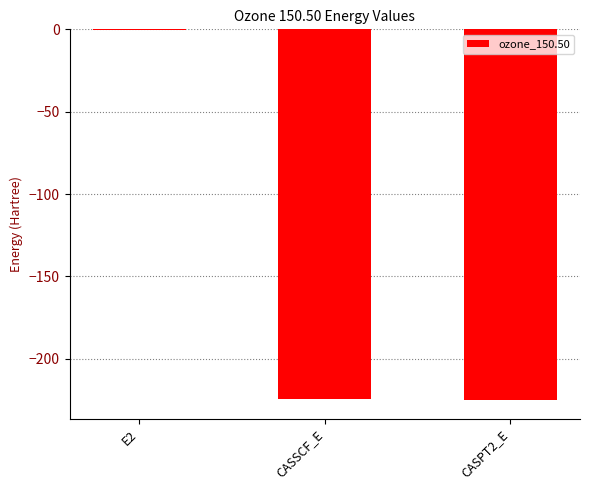

At which category does the chart reach its peak across all series?

E2